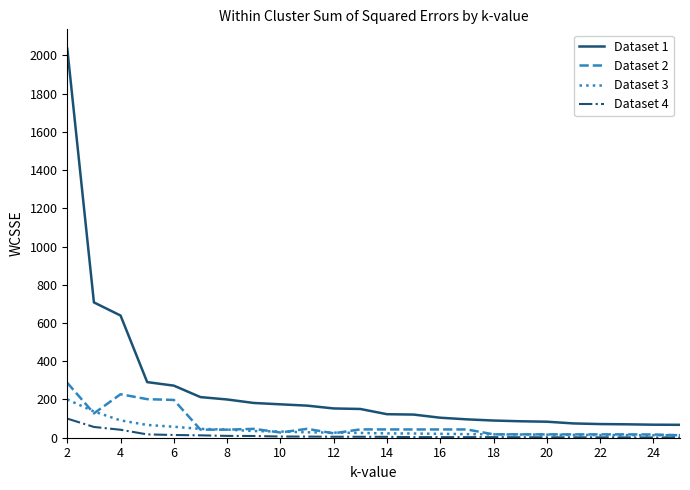

True or false: Dataset 2 and Dataset 1 intersect in this chart.

False